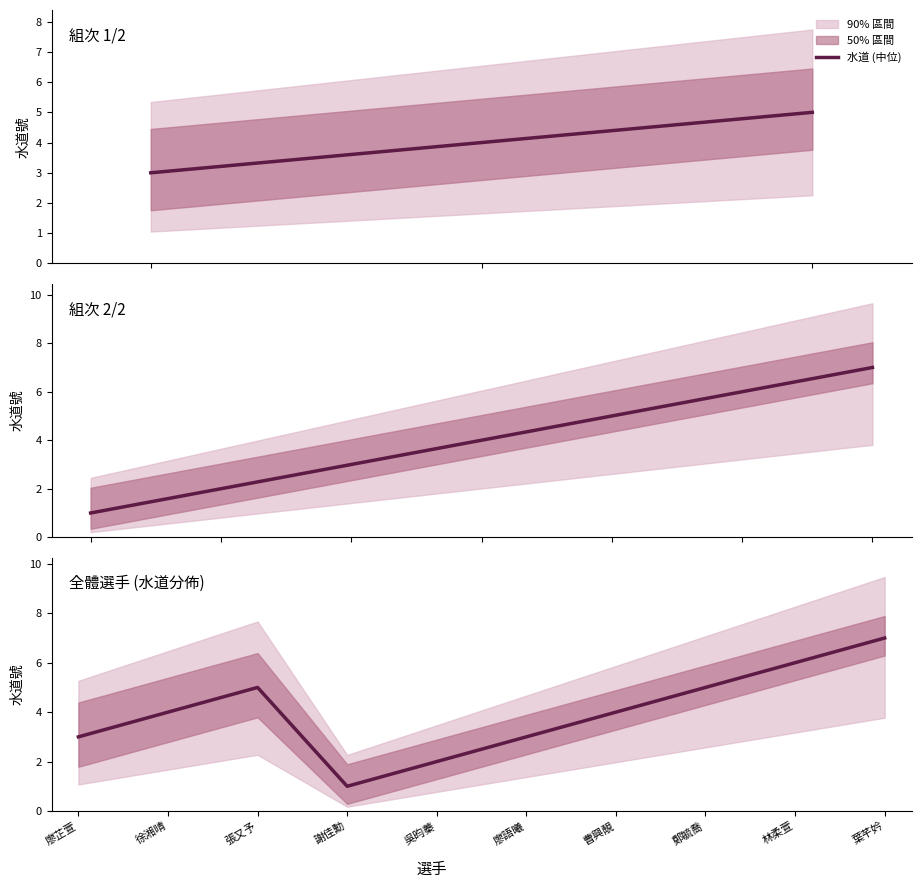

What is the difference between the maximum and second lowest values?

5